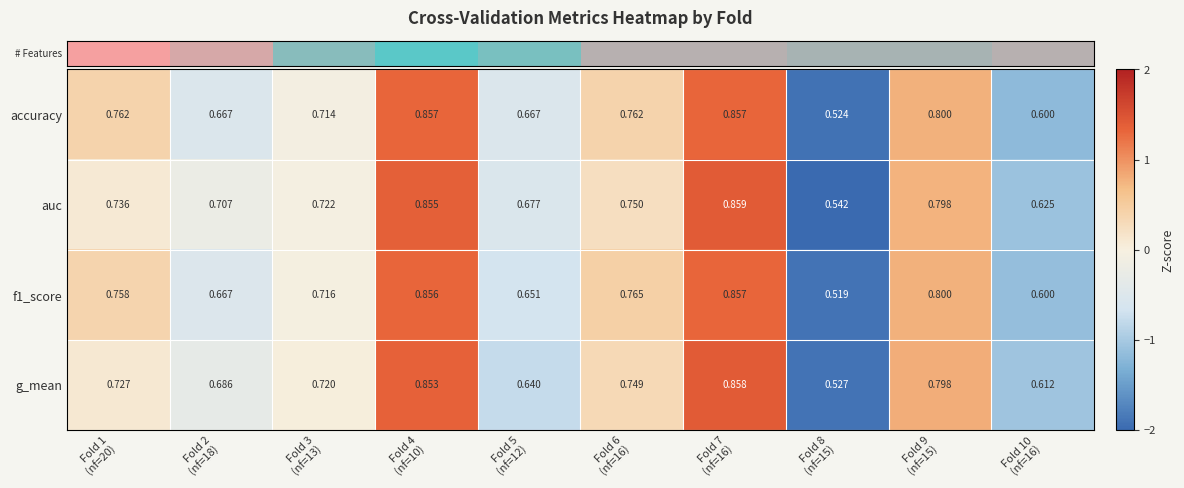

Rank the series by their average value, from lowest to highest.

g_mean, f1_score, accuracy, auc